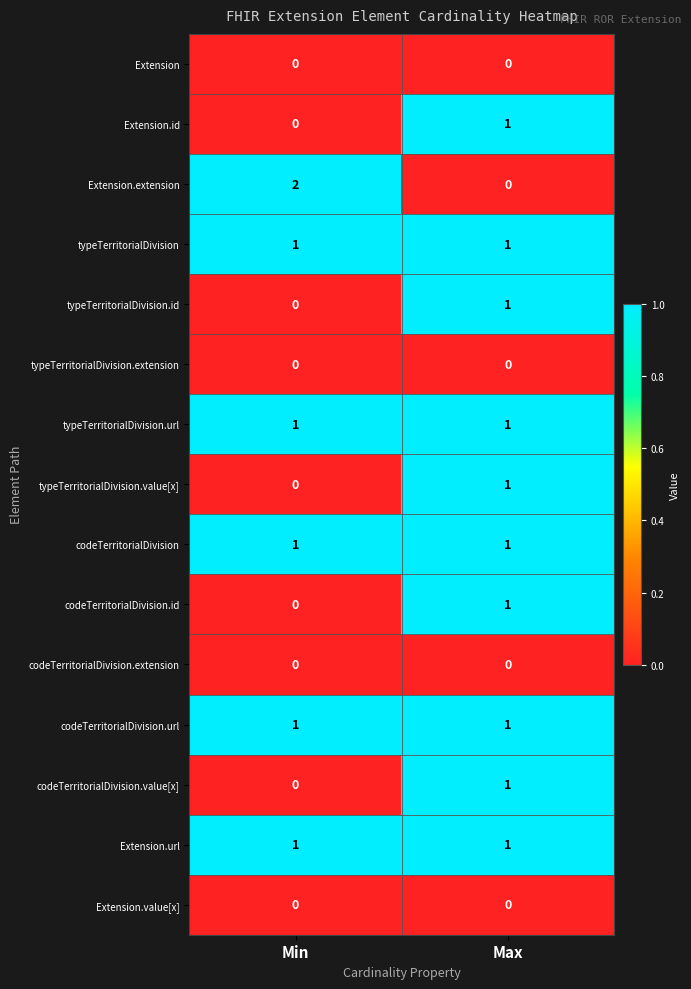

Reading left to right, transcribe all the data shown in this chart.

Extension: 0	0
Extension.id: 0	1
Extension.extension: 2	0
typeTerritorialDivision: 1	1
typeTerritorialDivision.id: 0	1
typeTerritorialDivision.extension: 0	0
typeTerritorialDivision.url: 1	1
typeTerritorialDivision.value[x]: 0	1
codeTerritorialDivision: 1	1
codeTerritorialDivision.id: 0	1
codeTerritorialDivision.extension: 0	0
codeTerritorialDivision.url: 1	1
codeTerritorialDivision.value[x]: 0	1
Extension.url: 1	1
Extension.value[x]: 0	0